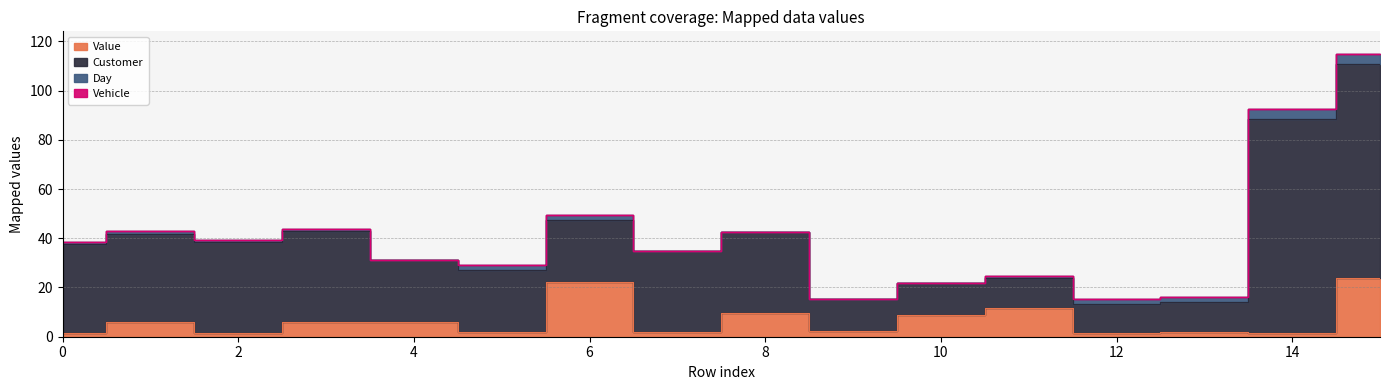

True or false: Value has a value of 11.8 at 11.

True